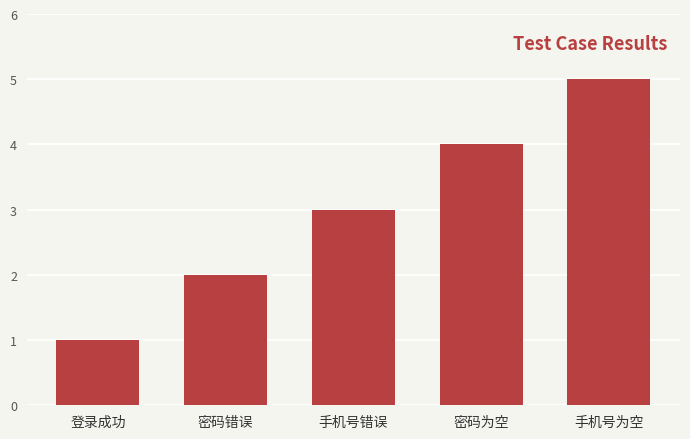

What is the ratio of the value at 登录成功 to the value at 手机号错误?

0.3